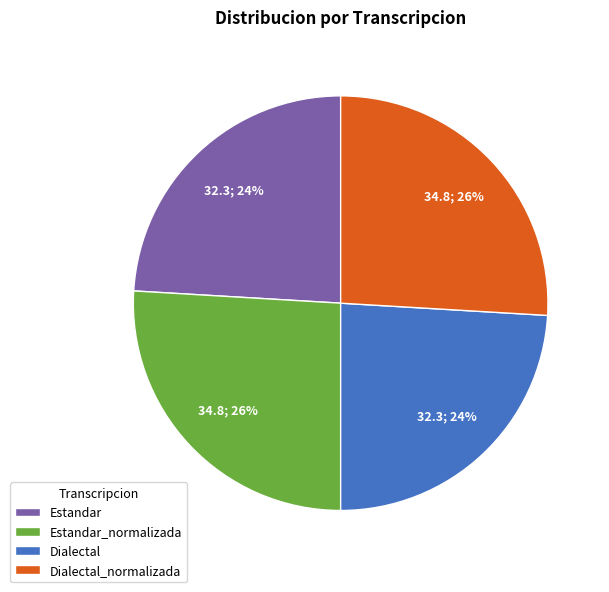

Combined, do Estandar and Dialectal account for over 50%?

No